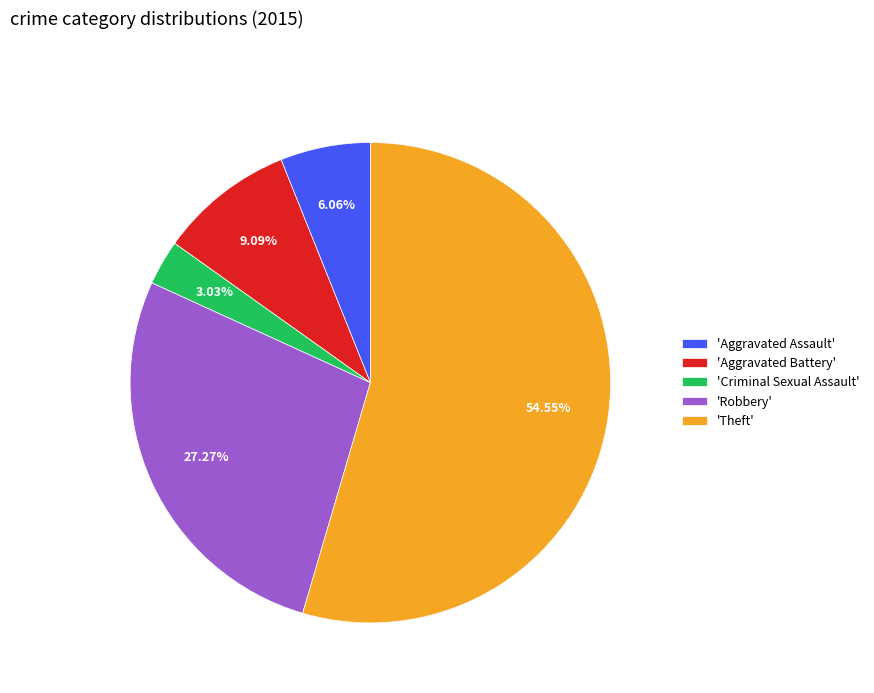

Combined, do 'Aggravated Battery' and 'Aggravated Assault' account for over 50%?

No